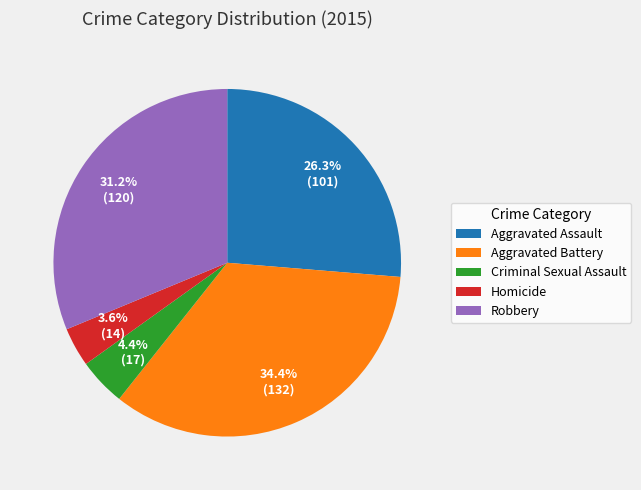

How many slices are in this pie chart?

5